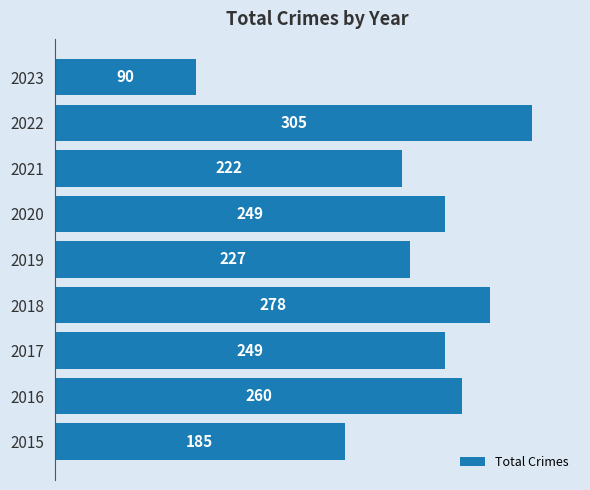

Which category has the highest value across all series?

2022